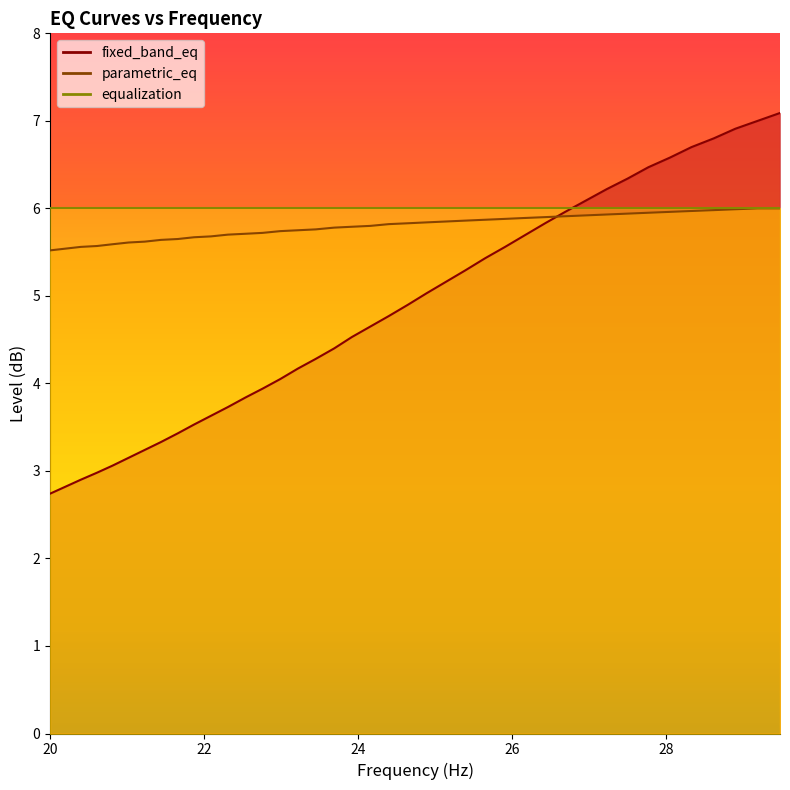

Which series ends up on top after the final intersection of parametric_eq and fixed_band_eq?

fixed_band_eq